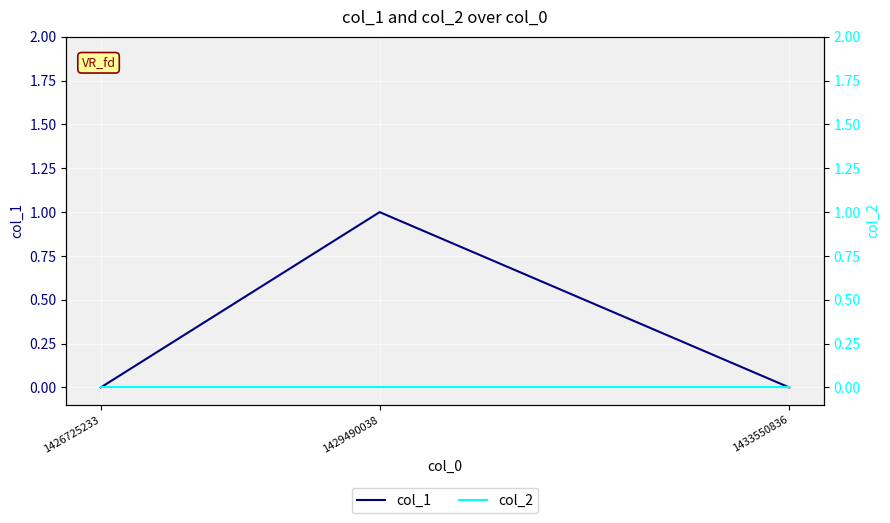

Which series has the widest spread of values?

col_1